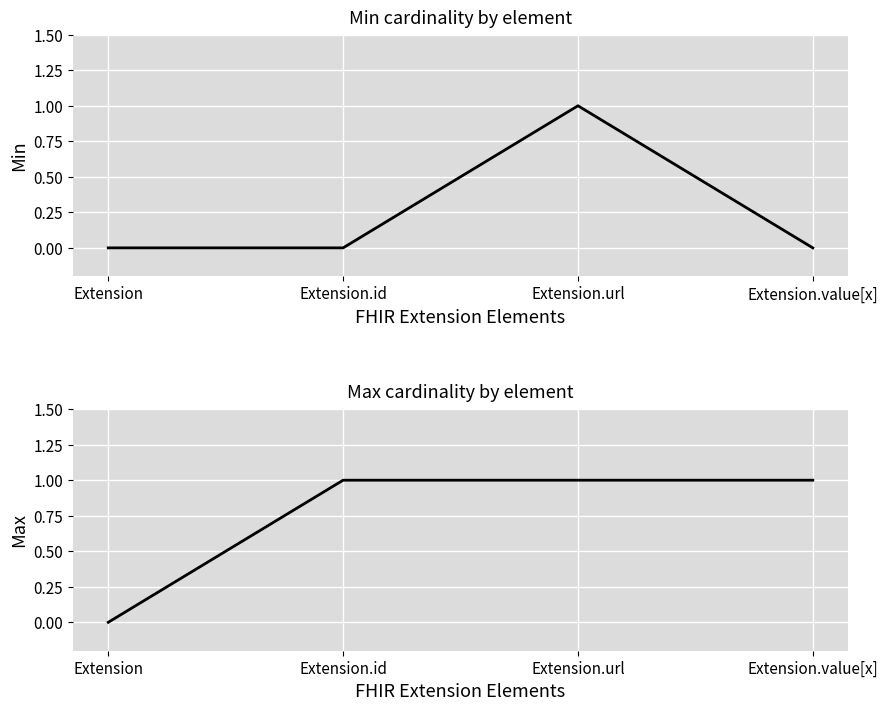

Rank the categories by Min cardinality value from highest to lowest.

Extension.url, Extension, Extension.id, Extension.value[x]